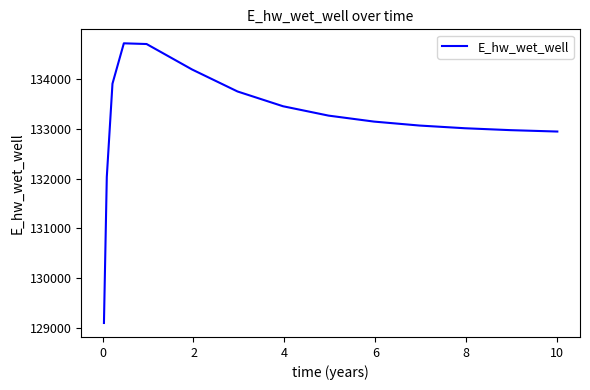

What is the smallest value displayed?

129101.6